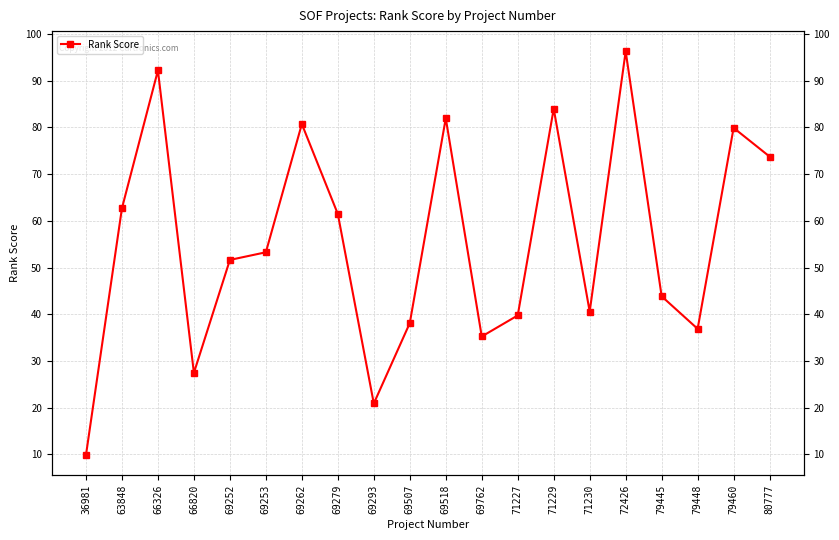

Which label corresponds to the largest value in the chart?

72426